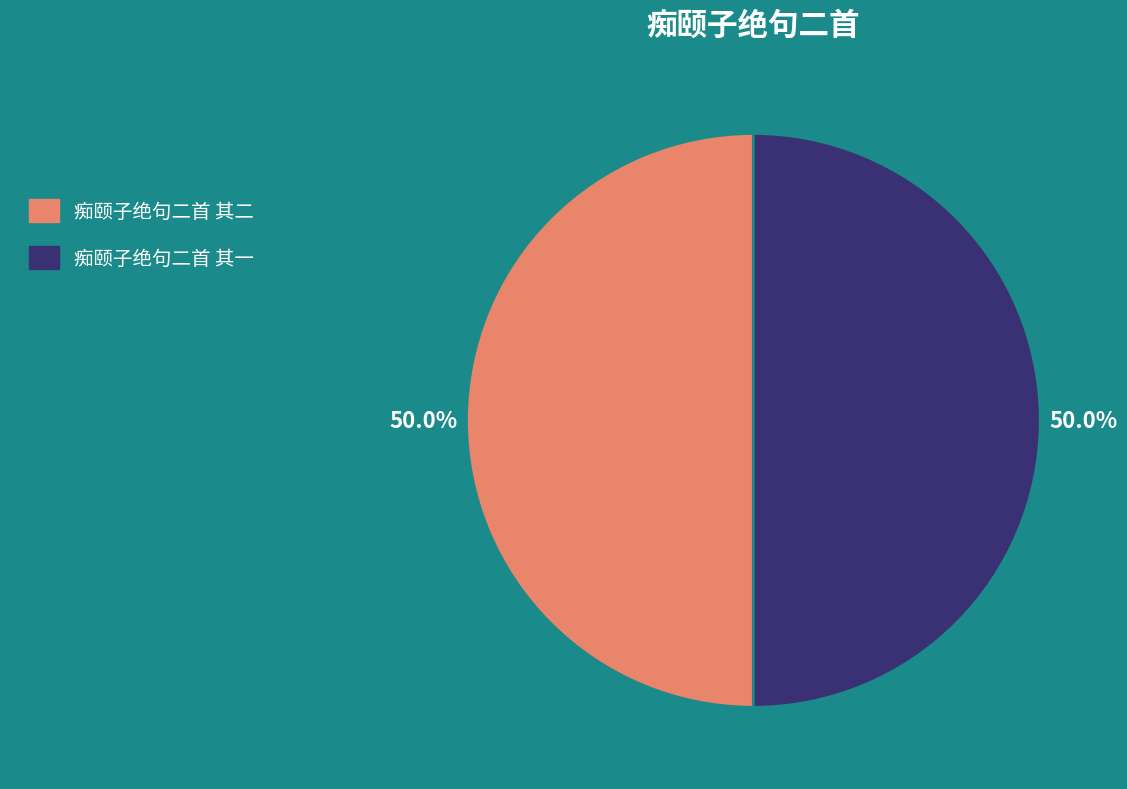

What is the total percentage of 痴颐子绝句二首 其一 and 痴颐子绝句二首 其二?

100.0%